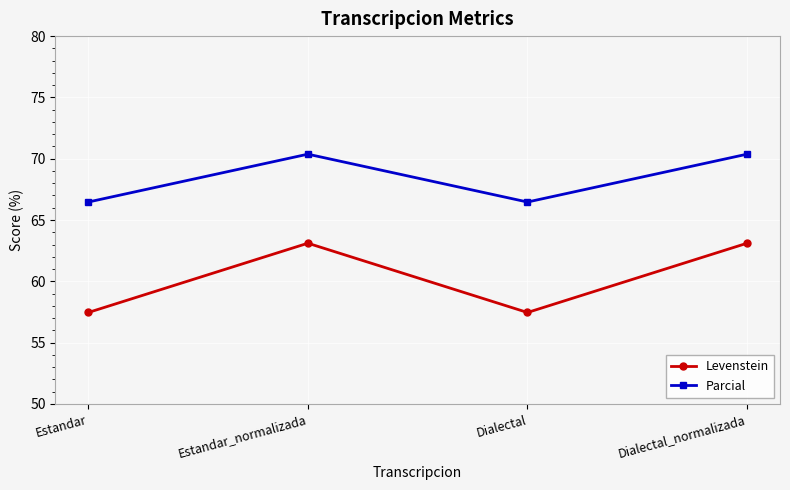

What is the difference between the second highest and second lowest values in the Parcial series?

3.9